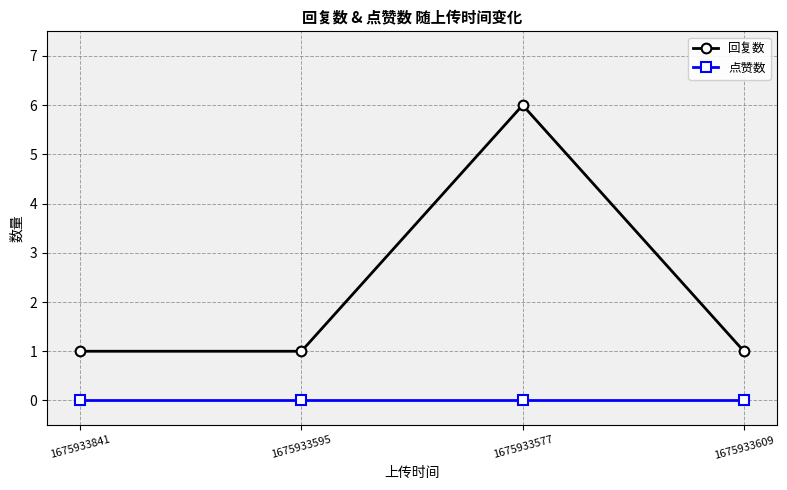

Which series has the largest range (max minus min)?

回复数